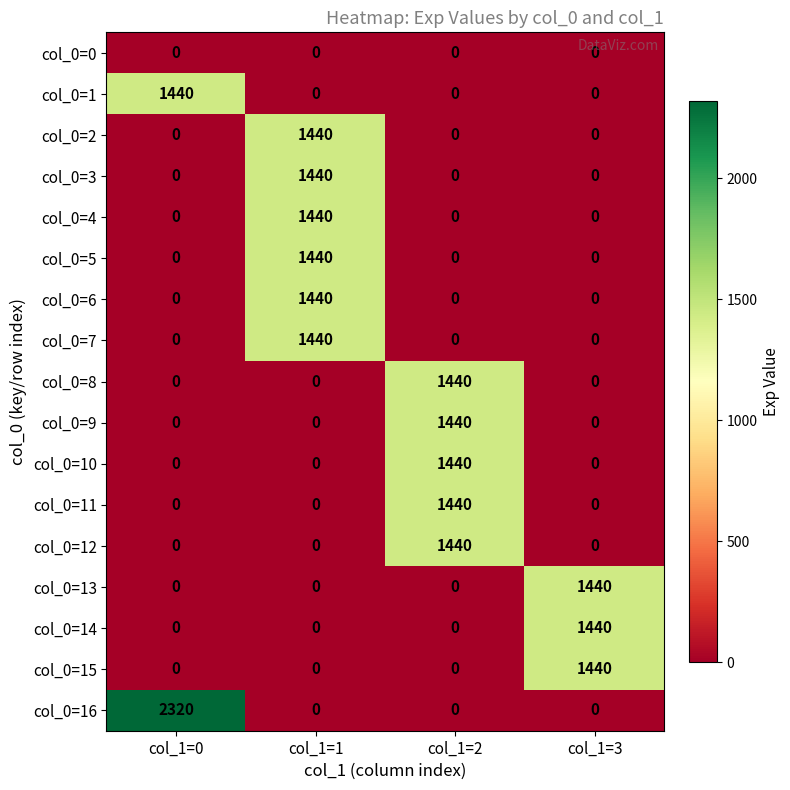

What is the maximum value shown in the chart?

2320